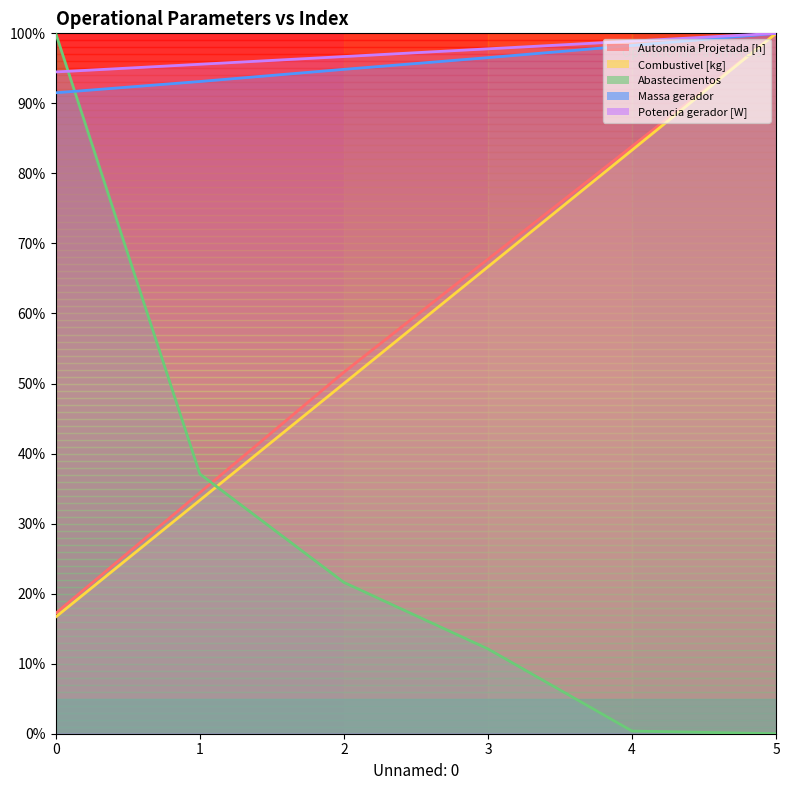

At which category does the chart reach its minimum across all series?

5